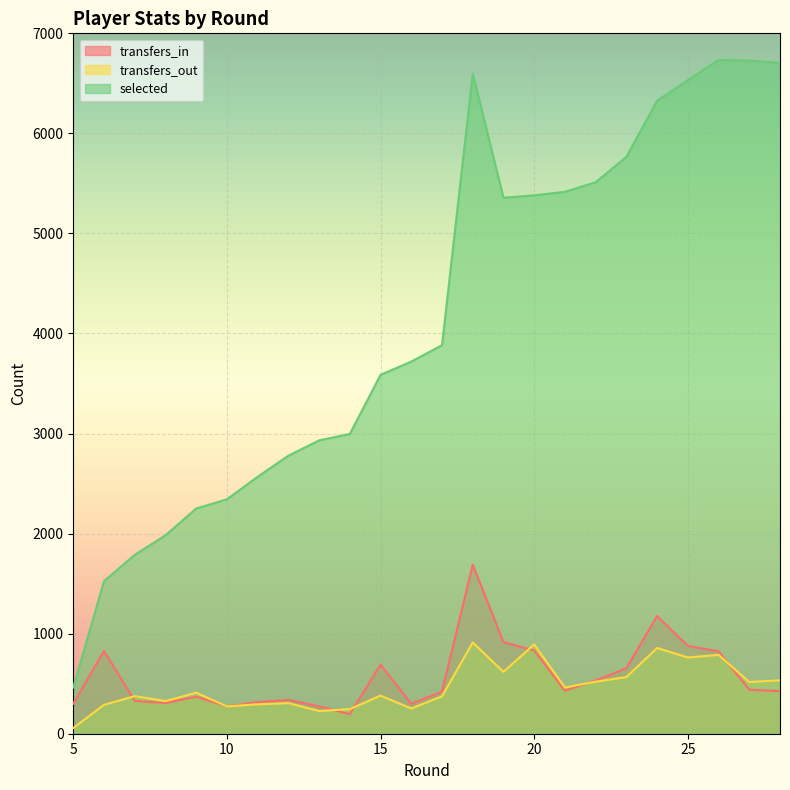

Where is transfers_out nearest to the value 484?

21